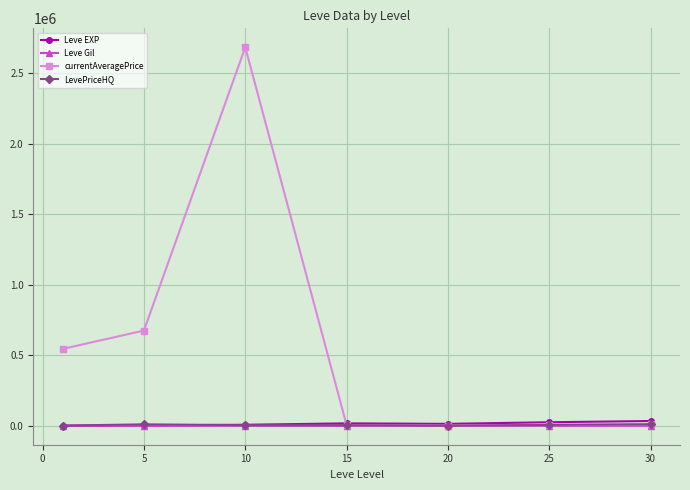

Which series has the largest total across all categories?

currentAveragePrice